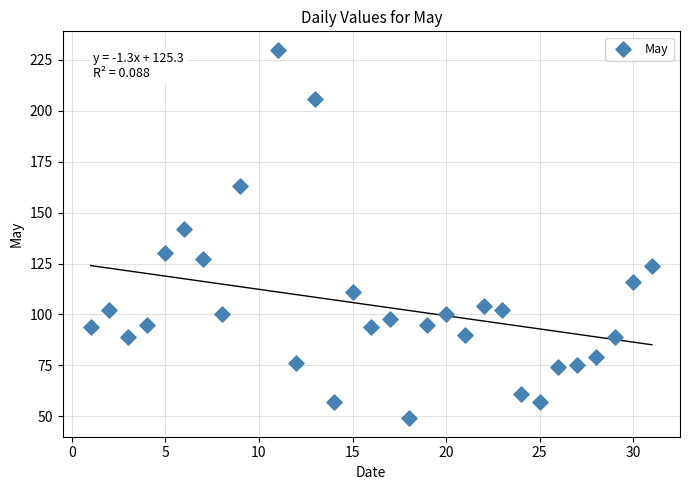

What Y value in the scatter plot is closest to 139?

142